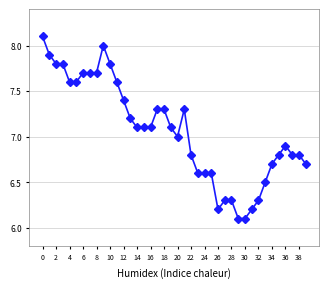

How many series are shown in this chart?

1